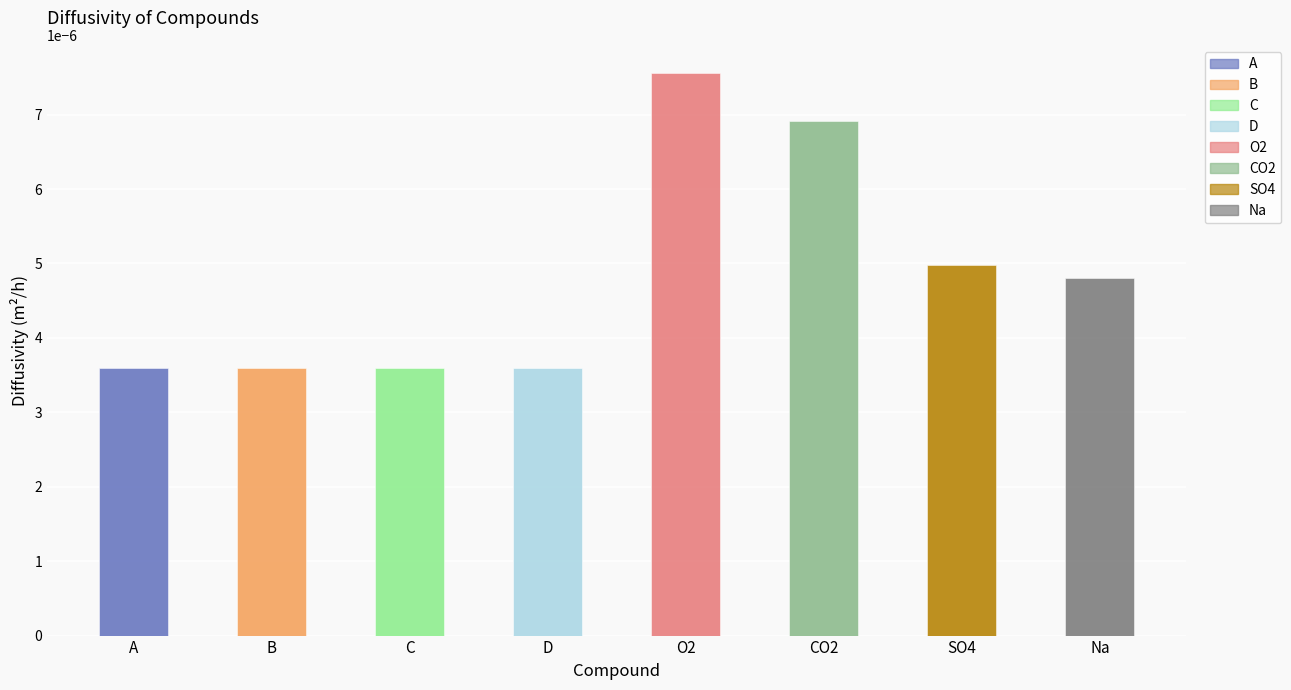

What position from the right is CO2?

3